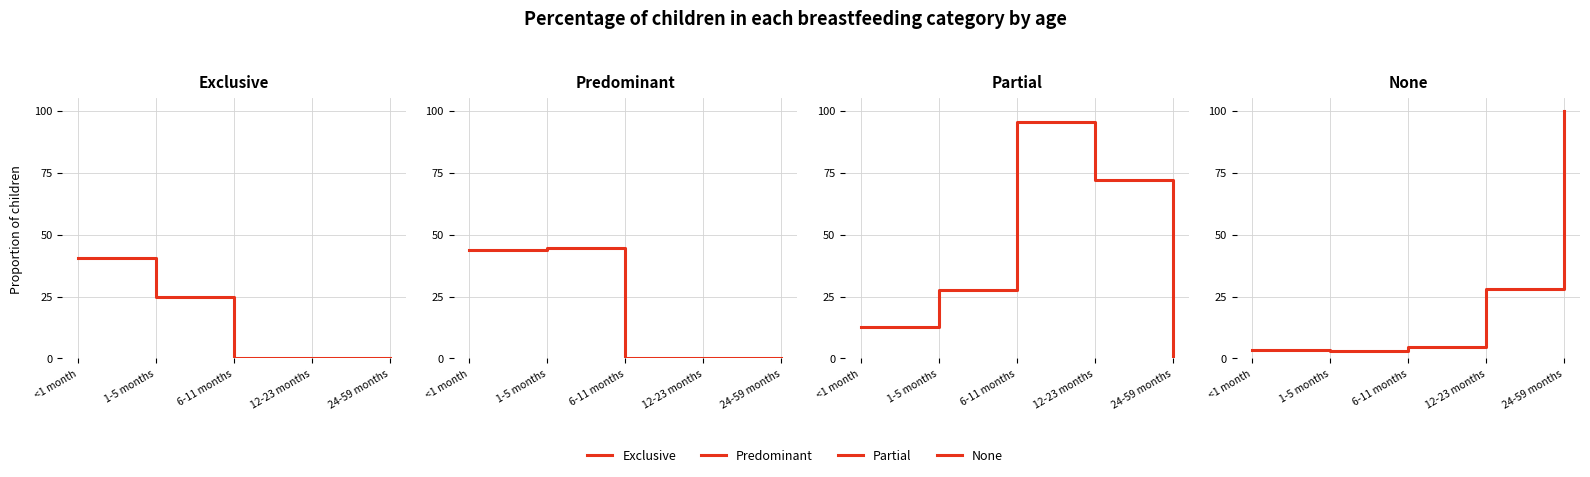

What position from the left is <1 month?

1